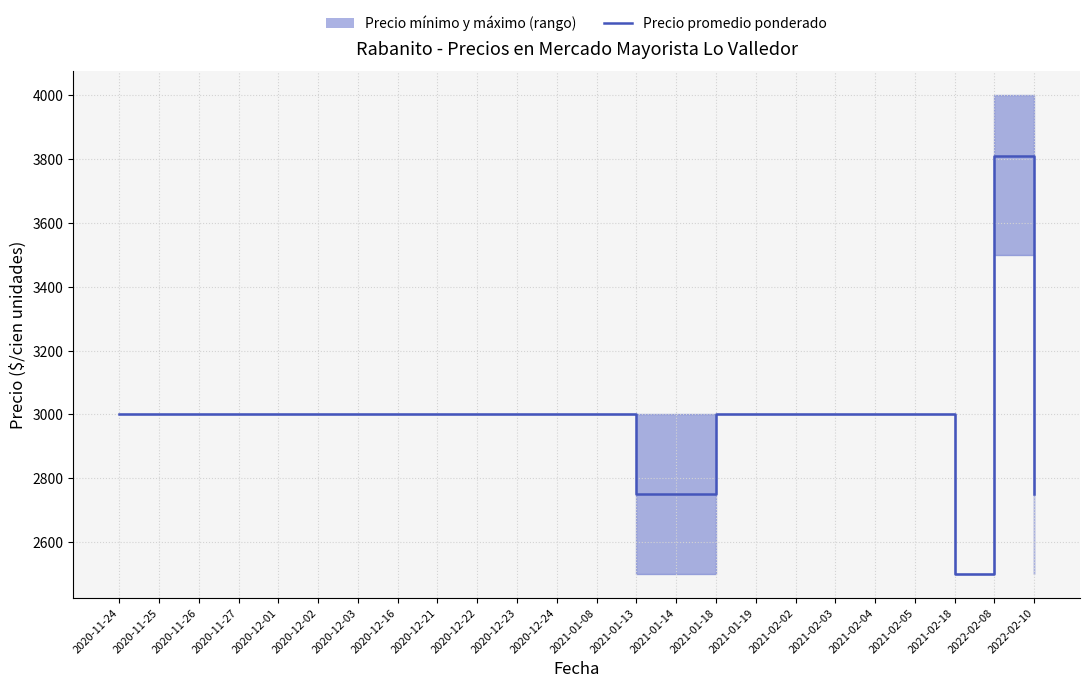

True or false: the data shows 4489 at 2021-01-14.

False